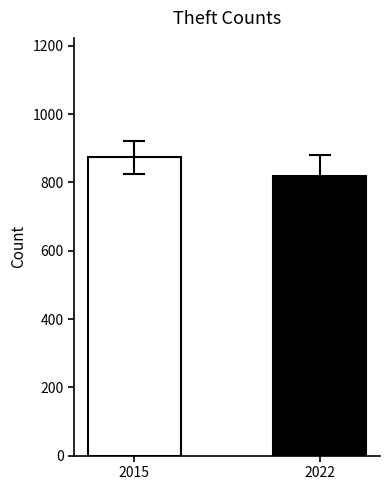

What is the ratio of the value at 2022 to the value at 2015?

0.9